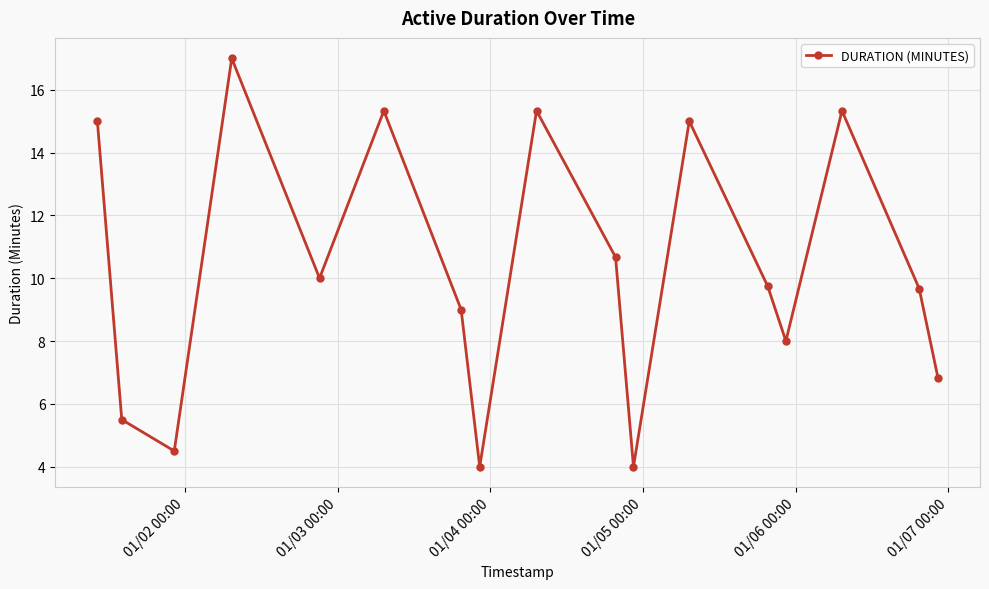

What is the smallest value displayed?

4.0